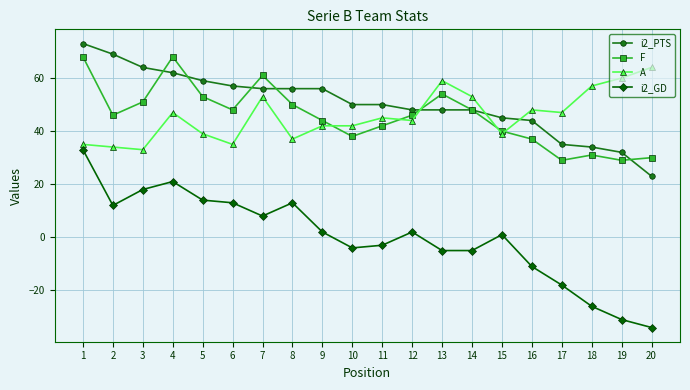

Reading left to right, what are all the values shown in this chart?

i2_PTS: 73	69	64	62	59	57	56	56	56	50	50	48	48	48	45	44	35	34	32	23
F: 68	46	51	68	53	48	61	50	44	38	42	46	54	48	40	37	29	31	29	30
A: 35	34	33	47	39	35	53	37	42	42	45	44	59	53	39	48	47	57	60	64
i2_GD: 33	12	18	21	14	13	8	13	2	-4	-3	2	-5	-5	1	-11	-18	-26	-31	-34